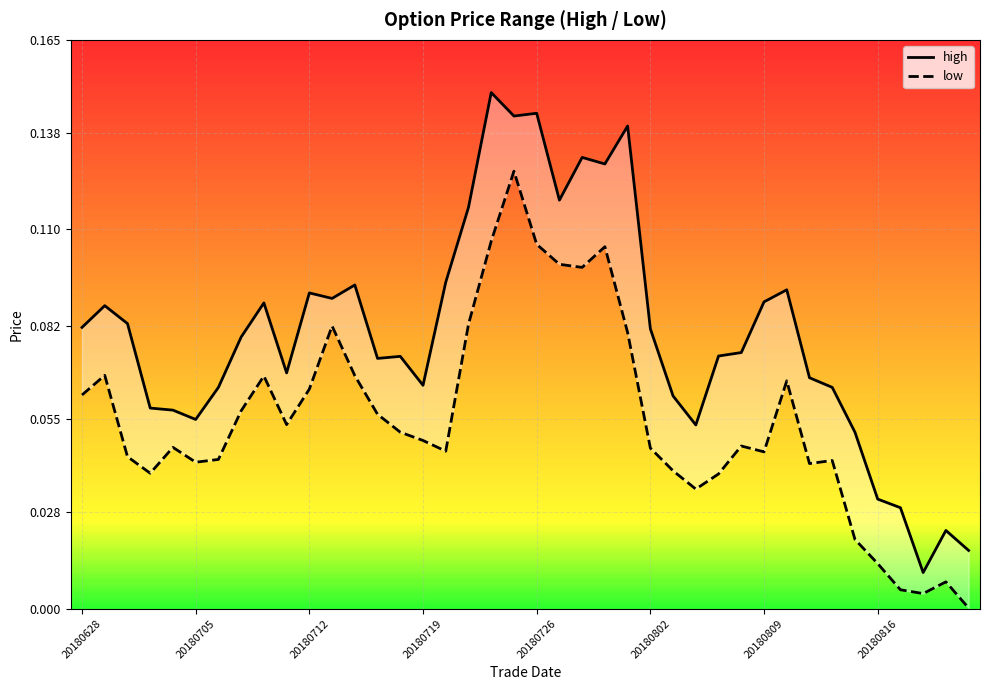

At how many categories does at least one series exceed 0?

40